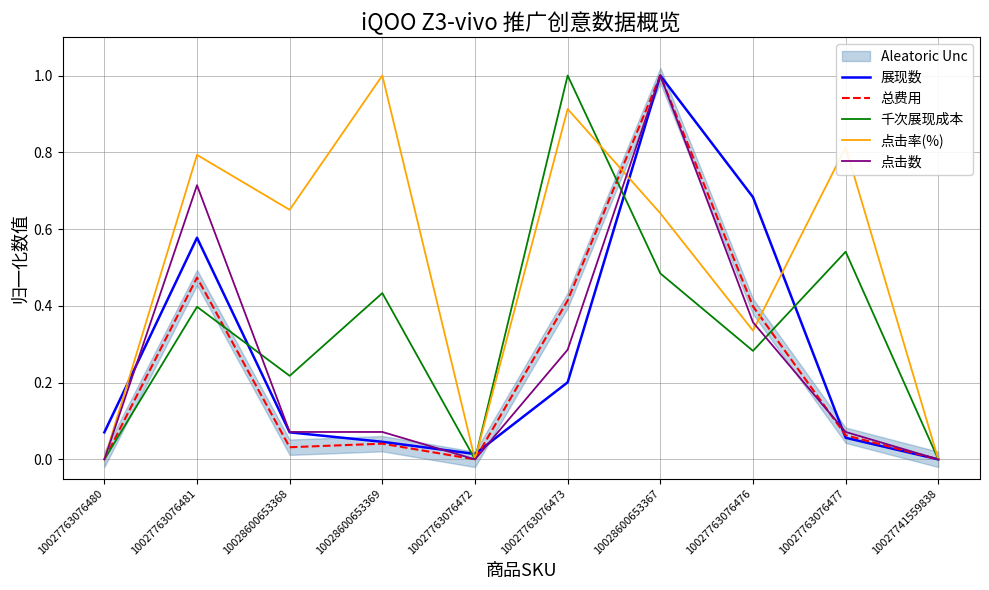

Read the 千次展现成本 value at 10027763076473.

1.0